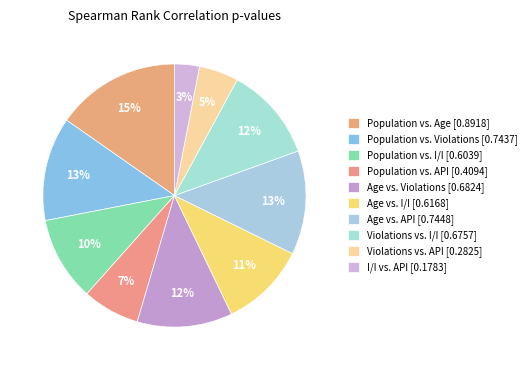

What is the total percentage of Violations vs. API and Age vs. Violations?

16.6%